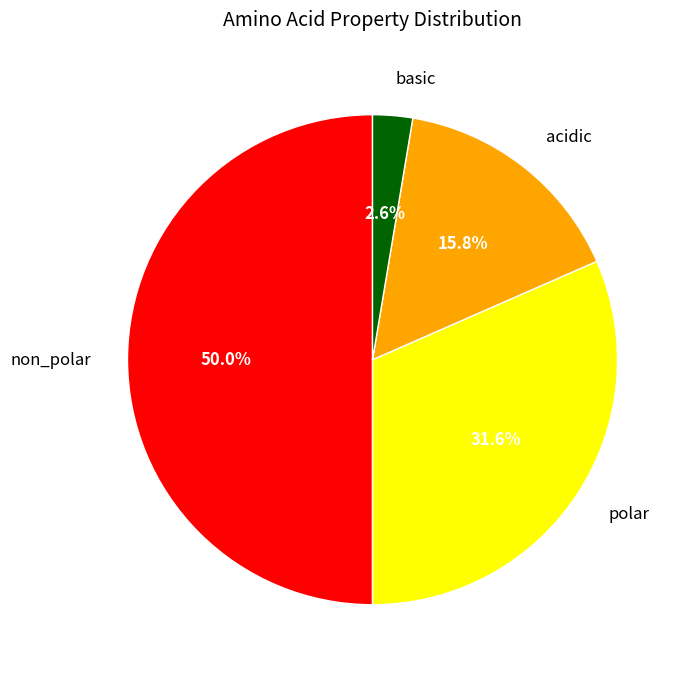

To the nearest percent, what is the combined percentage of acidic and basic?

18%